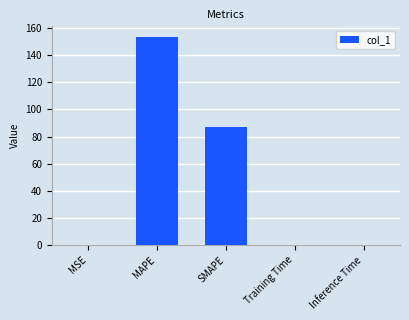

What is the maximum value shown in the chart?

153.4